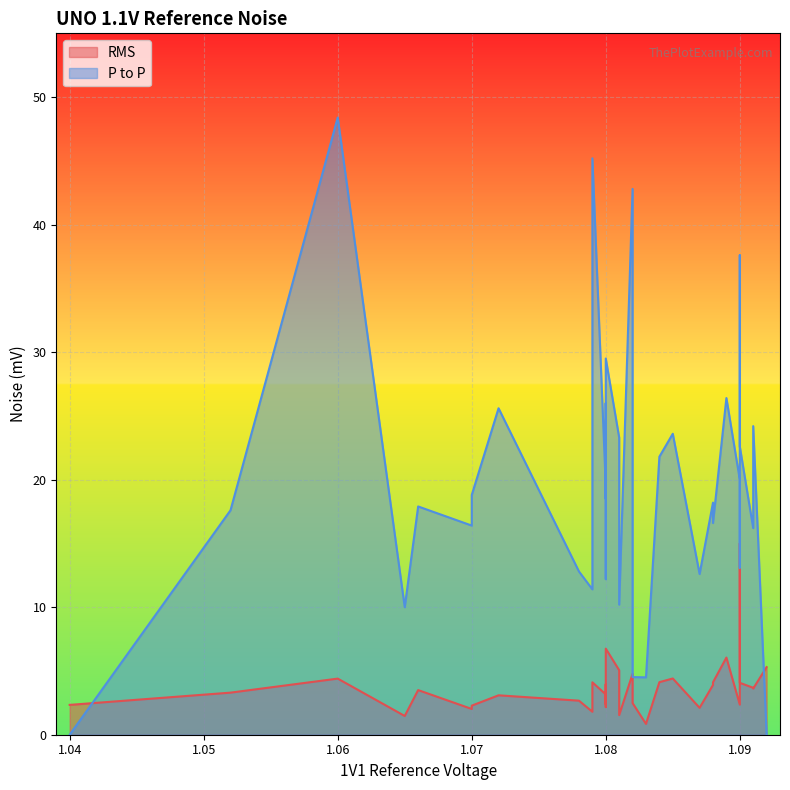

What is the label of the 33rd point from the right?

1.066